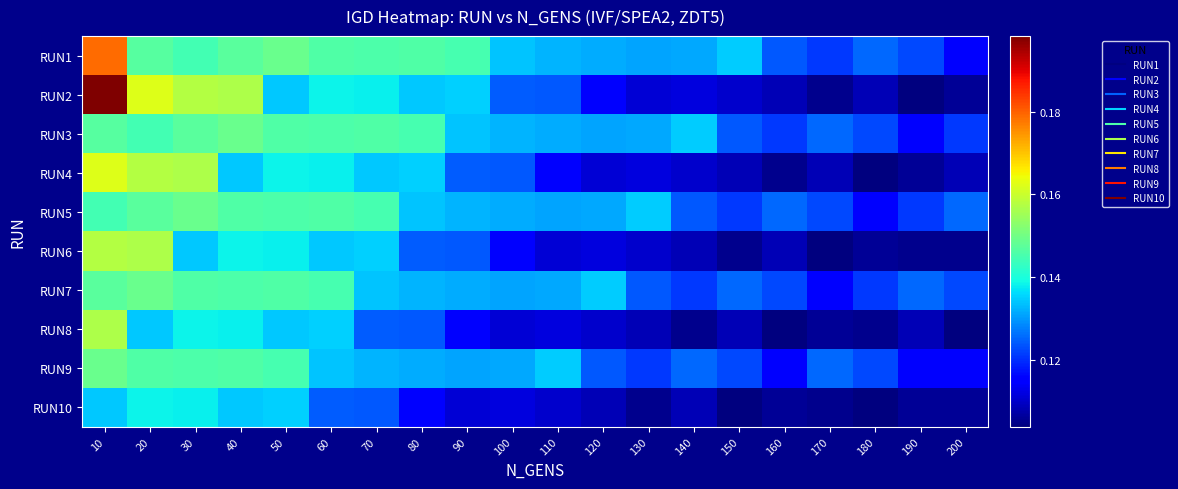

List the series in order of their peak value, lowest first.

RUN10, RUN3, RUN5, RUN7, RUN9, RUN8, RUN6, RUN4, RUN1, RUN2